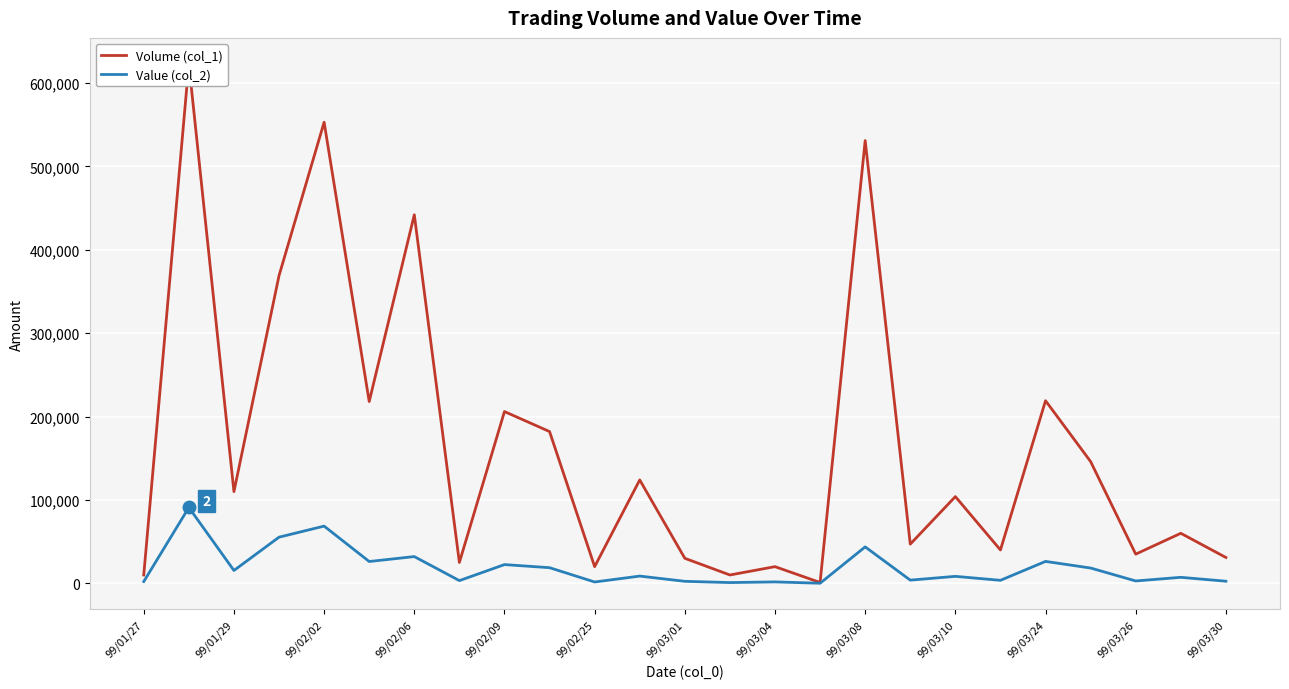

What is the difference between the second highest and minimum values in the Value (col_2) series?

68510